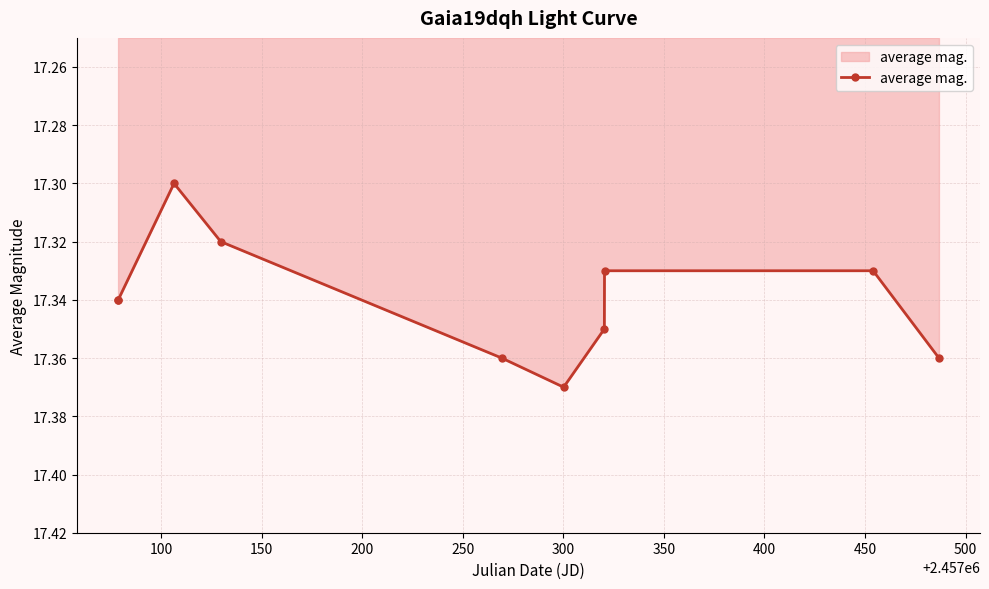

What is the sum of all values?

173.4